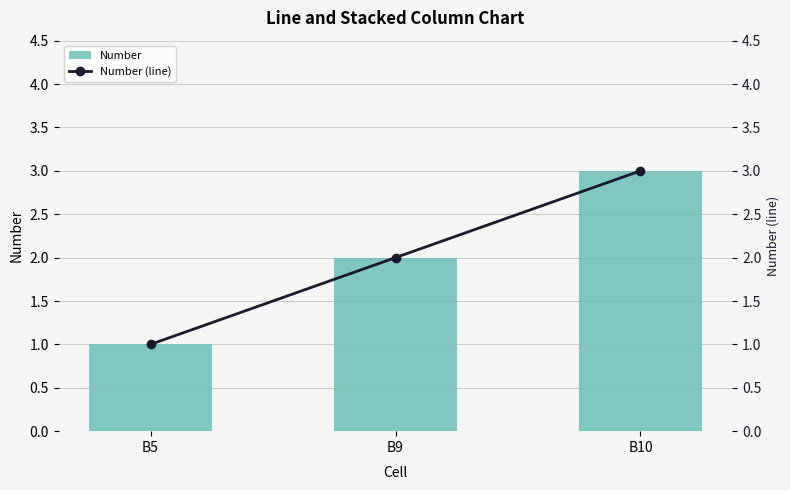

Which series changed the most between B5 and B9?

Number